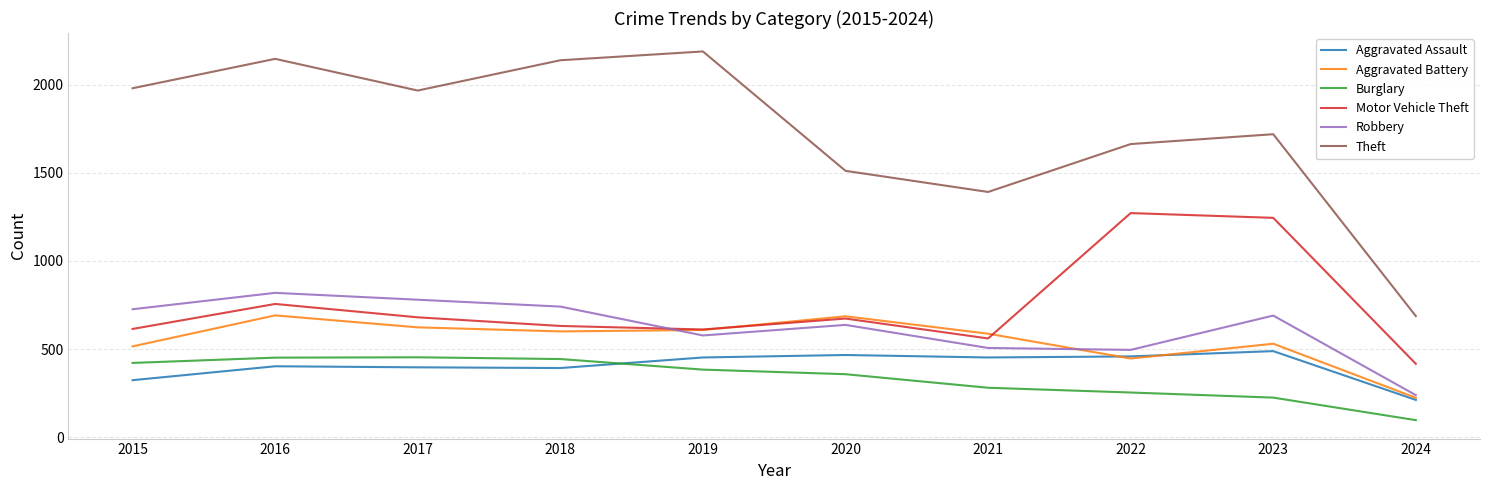

Between 2016 and 2019, which series saw the biggest shift?

Robbery